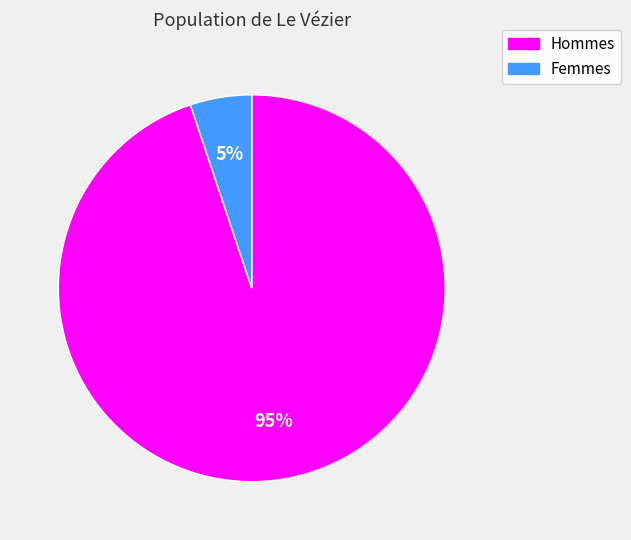

To the nearest percent, what is the average slice percentage?

50%